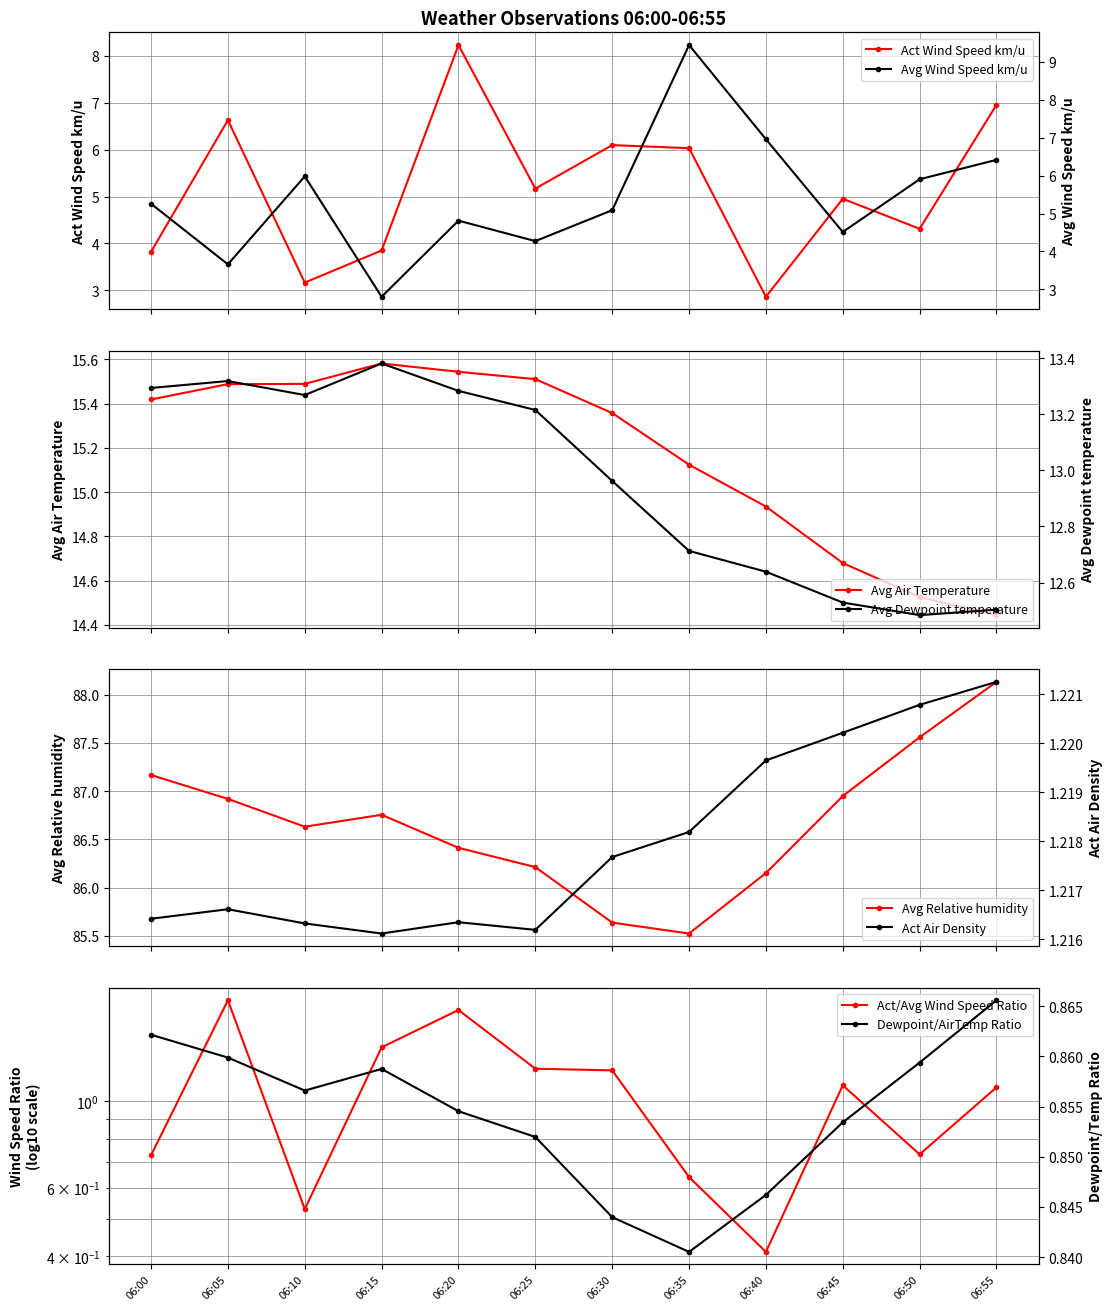

True or false: Avg Relative humidity has more than 1 interior local peaks.

False